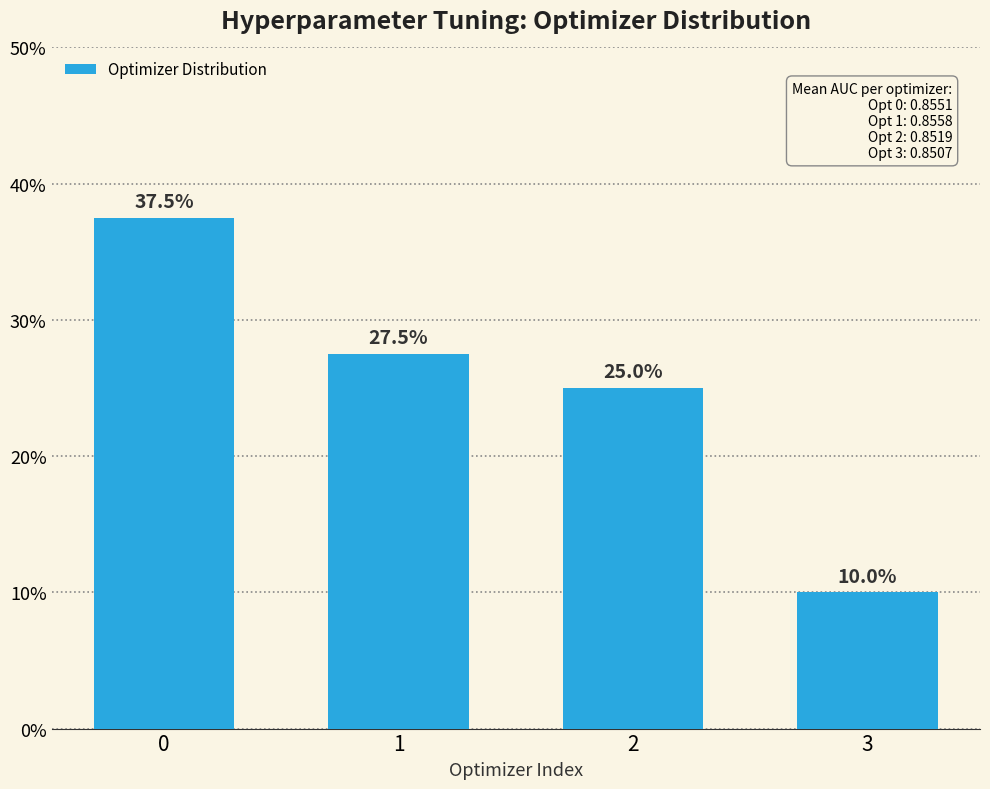

List the labels in order of value, smallest first.

3, 2, 1, 0